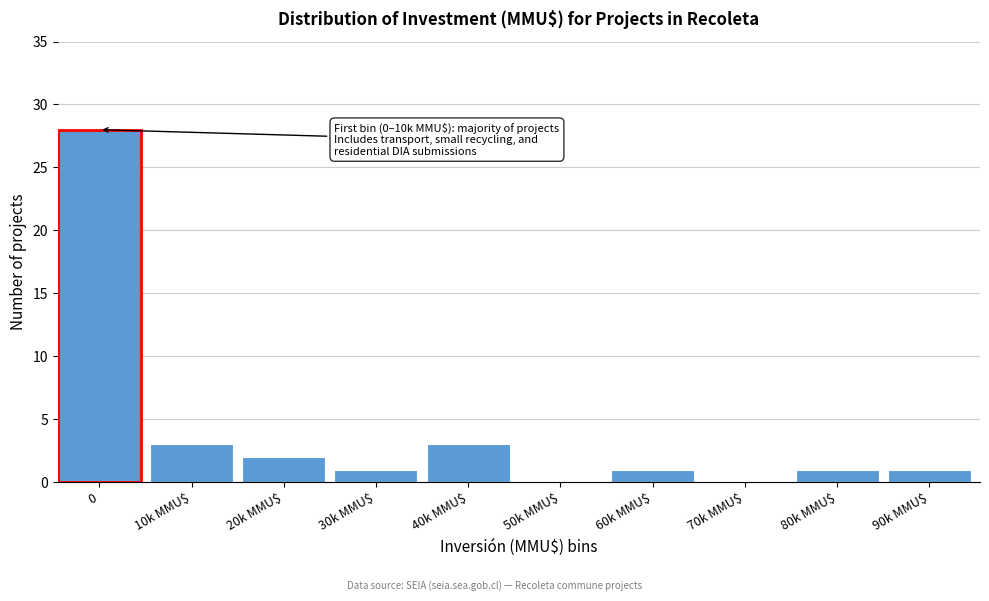

What is the change in value from 0 to 90k MMU$?

-27